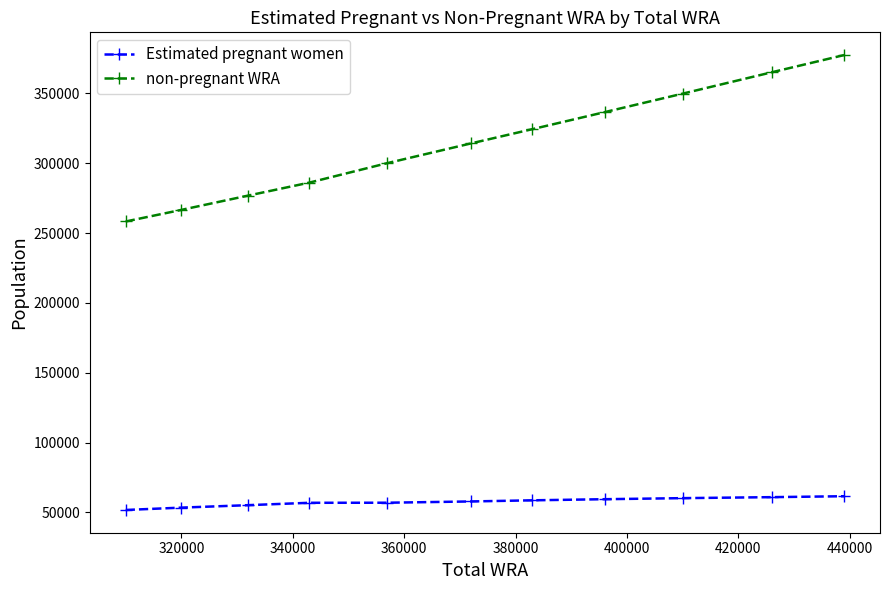

What is the value of the Estimated pregnant women point at the 7th from the left?

58629.1